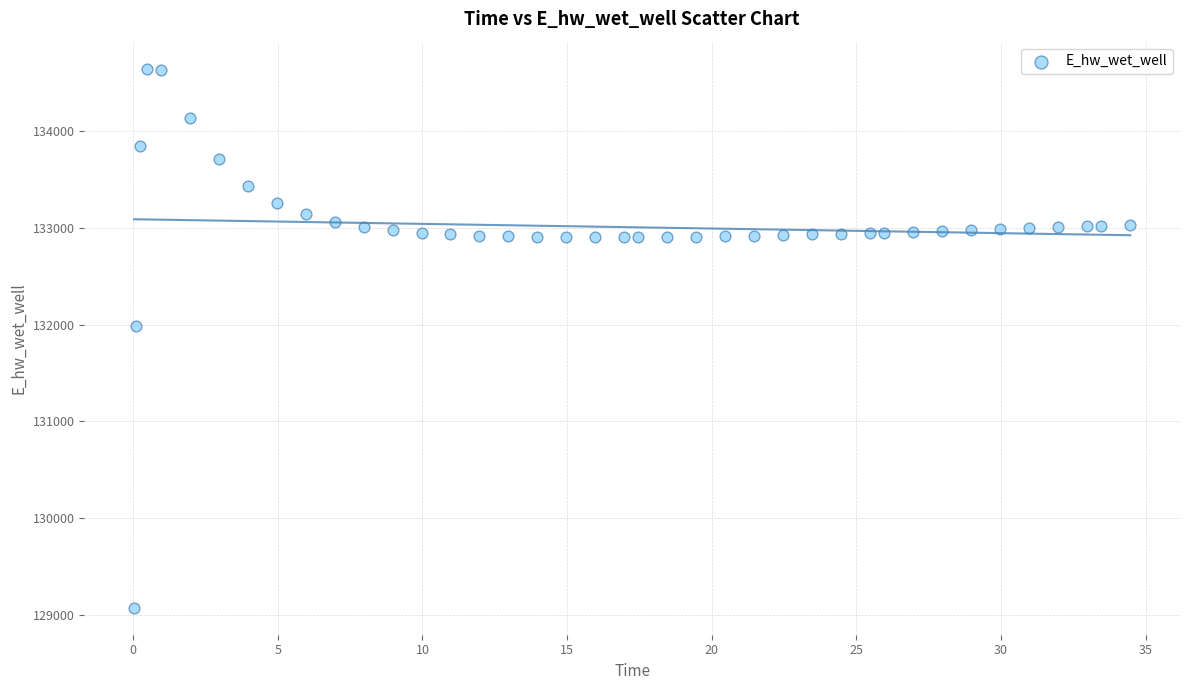

What Y value in the scatter plot is closest to 131858?

131979.7